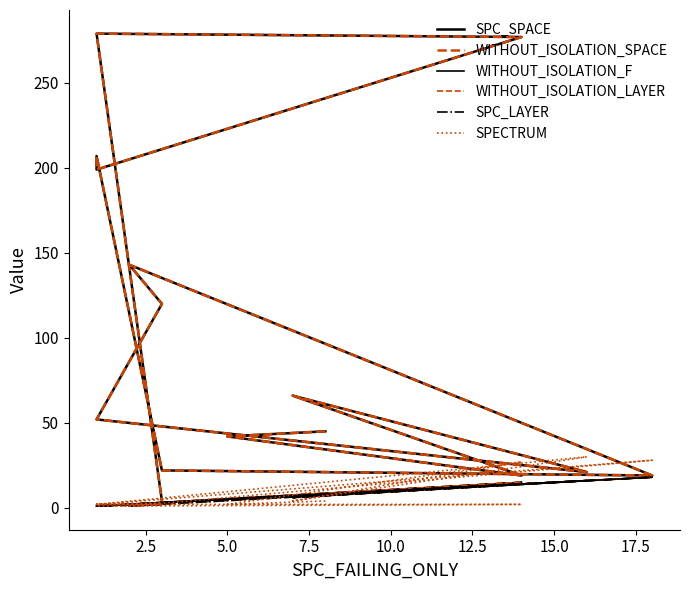

How many data points in WITHOUT_ISOLATION_F are above 3?

7